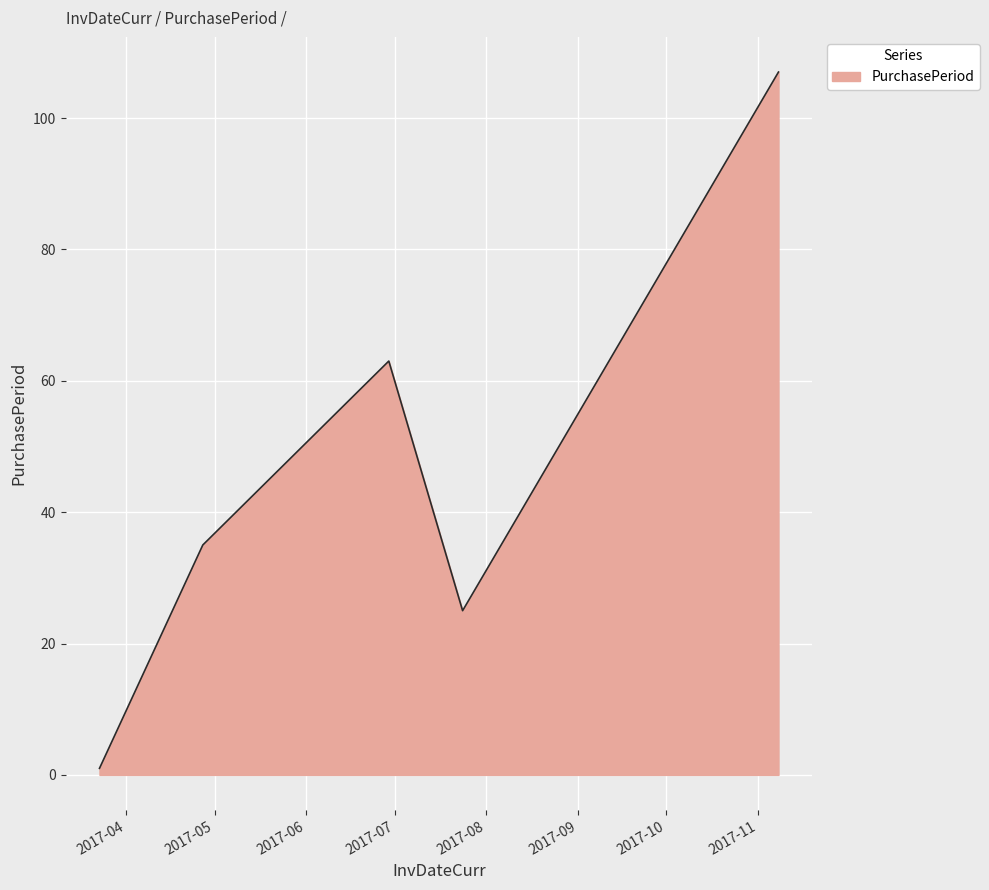

What is the sum of all values?

231